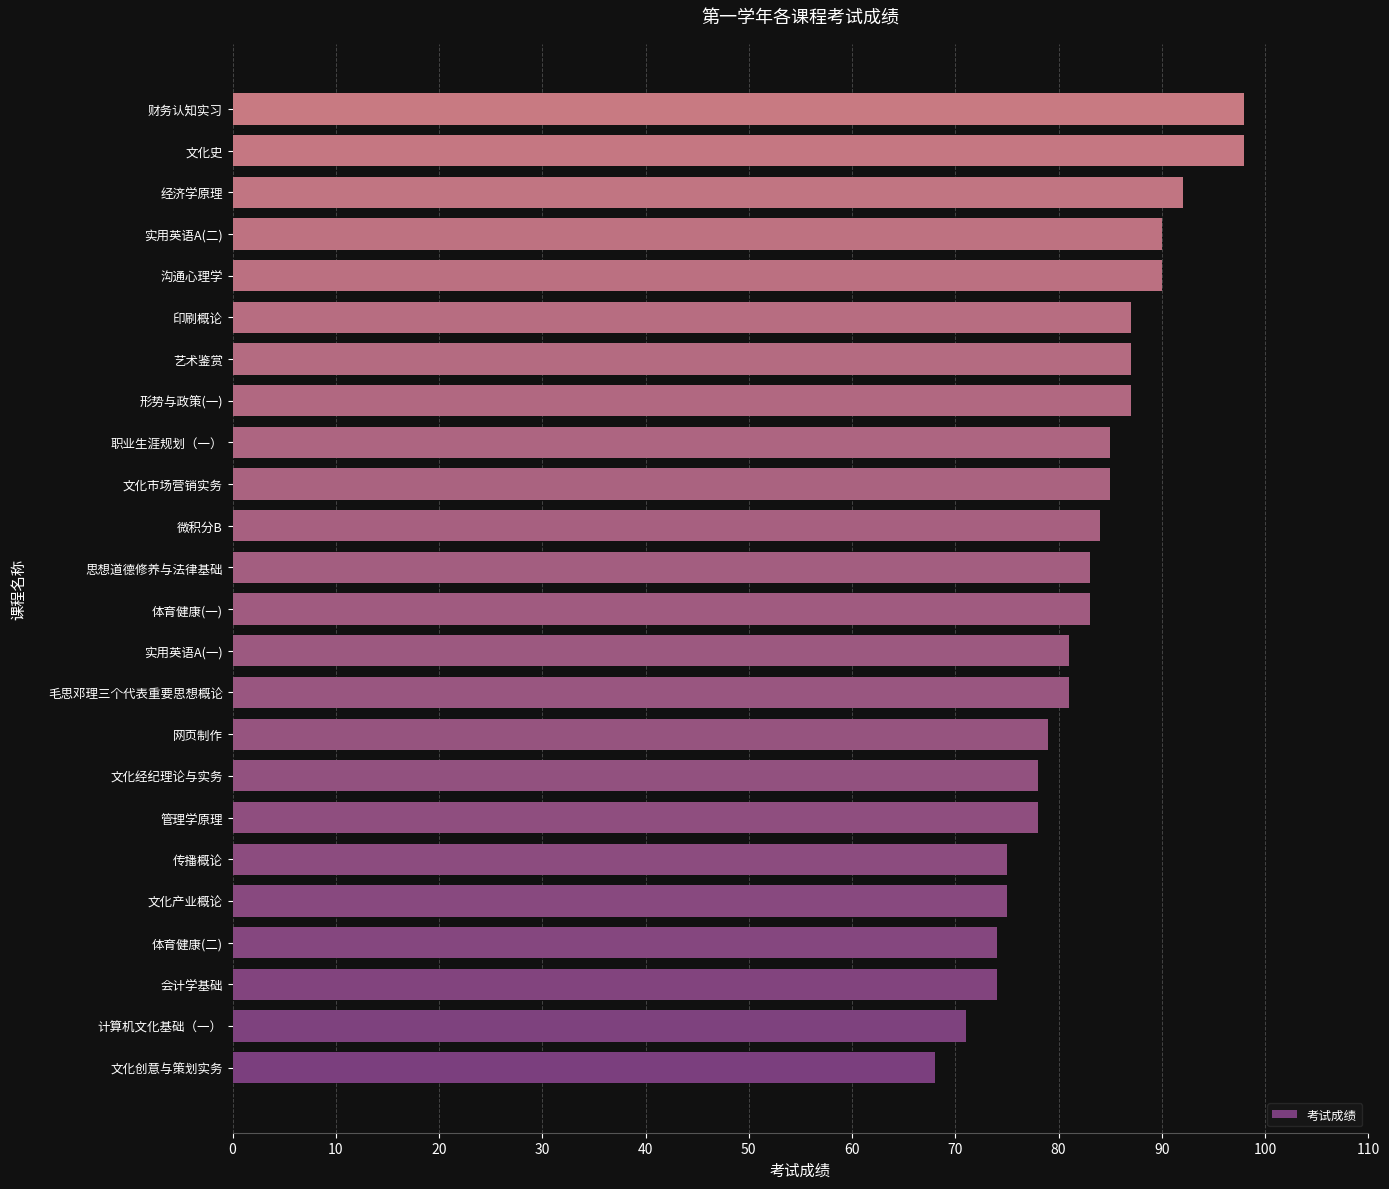

What is the difference between the maximum and minimum values?

30